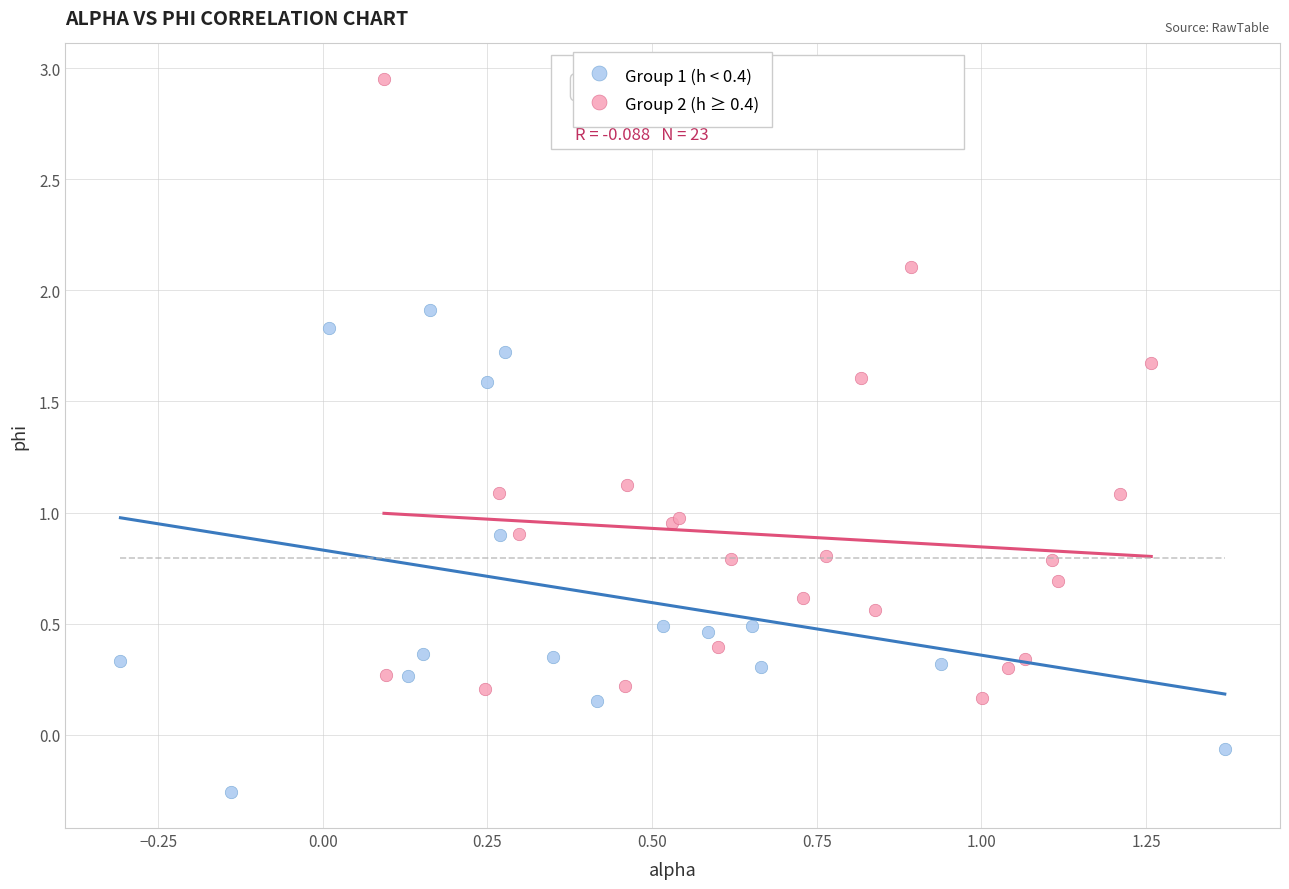

Which series reaches the minimum Y coordinate?

Group 1 (h < 0.4)